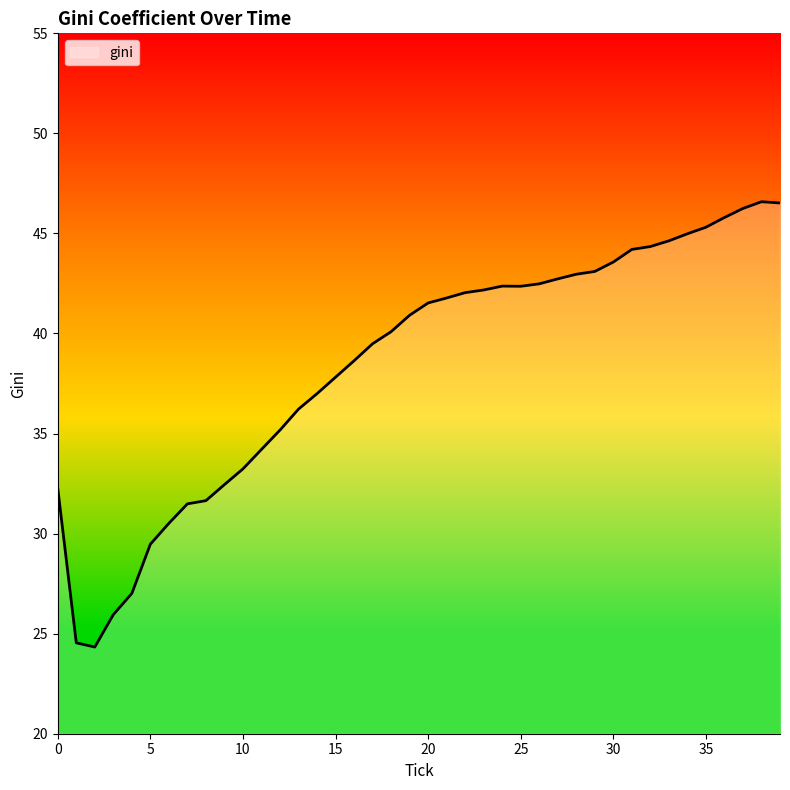

What is the maximum value shown in the chart?

46.6